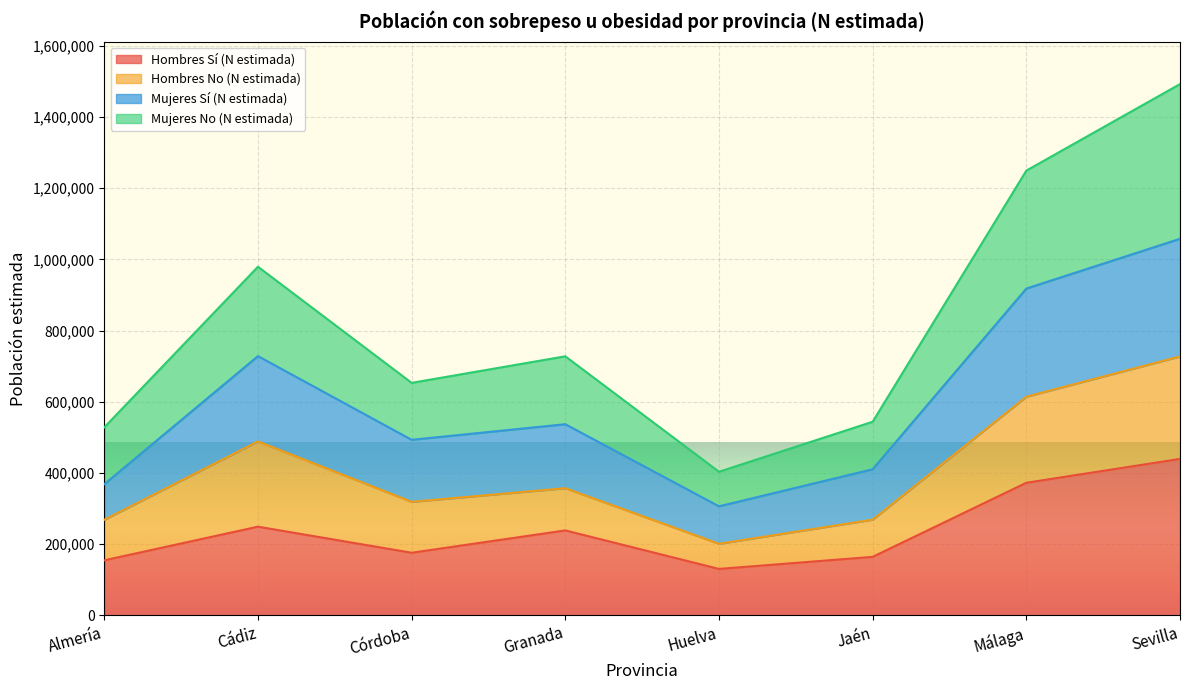

What position from the left is Almería?

1